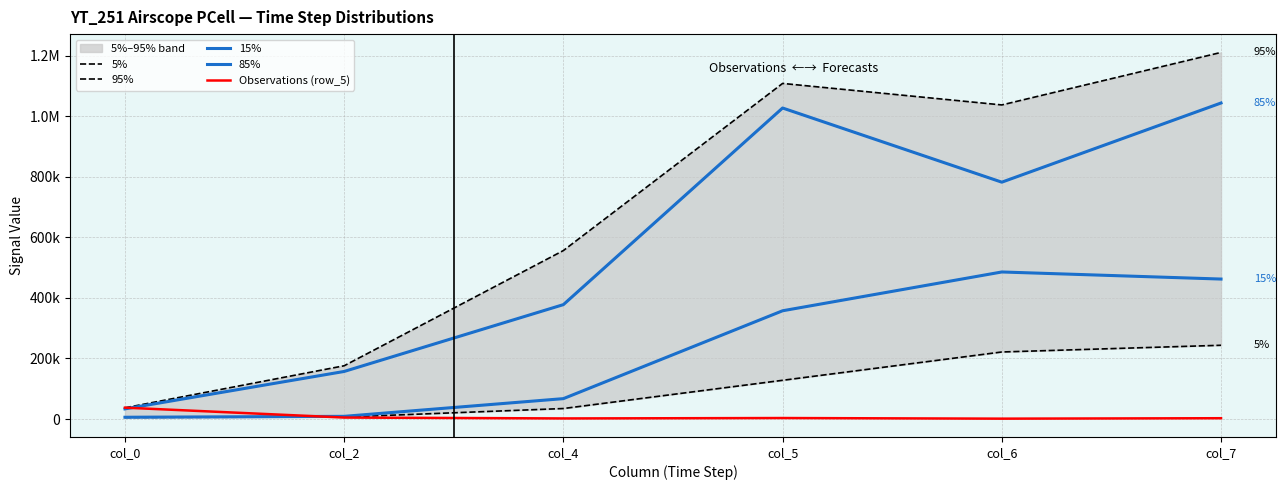

Count the number of data series in this chart.

5